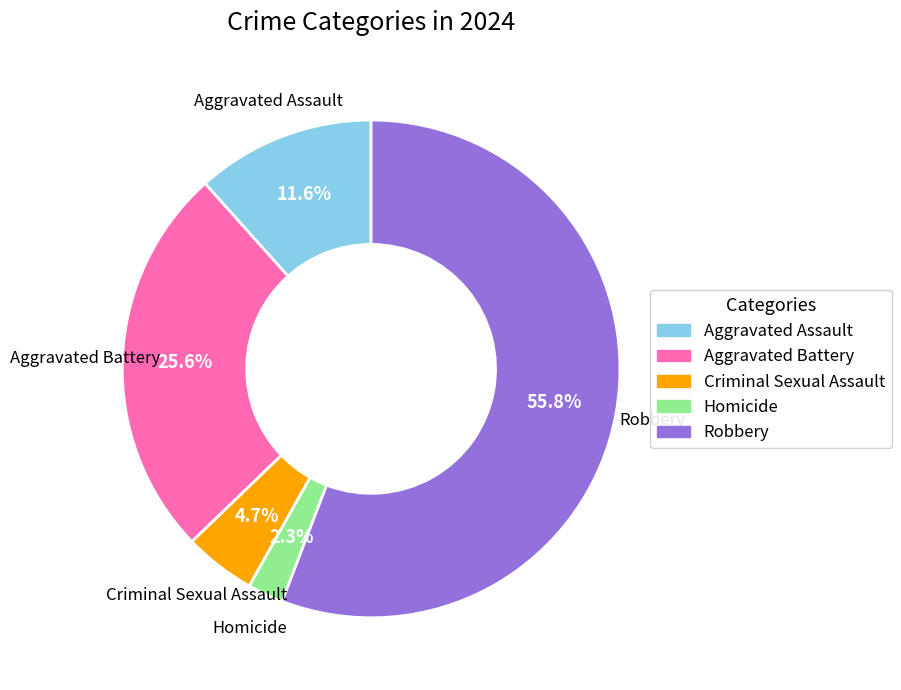

Combined, do Aggravated Assault and Homicide account for over 50%?

No